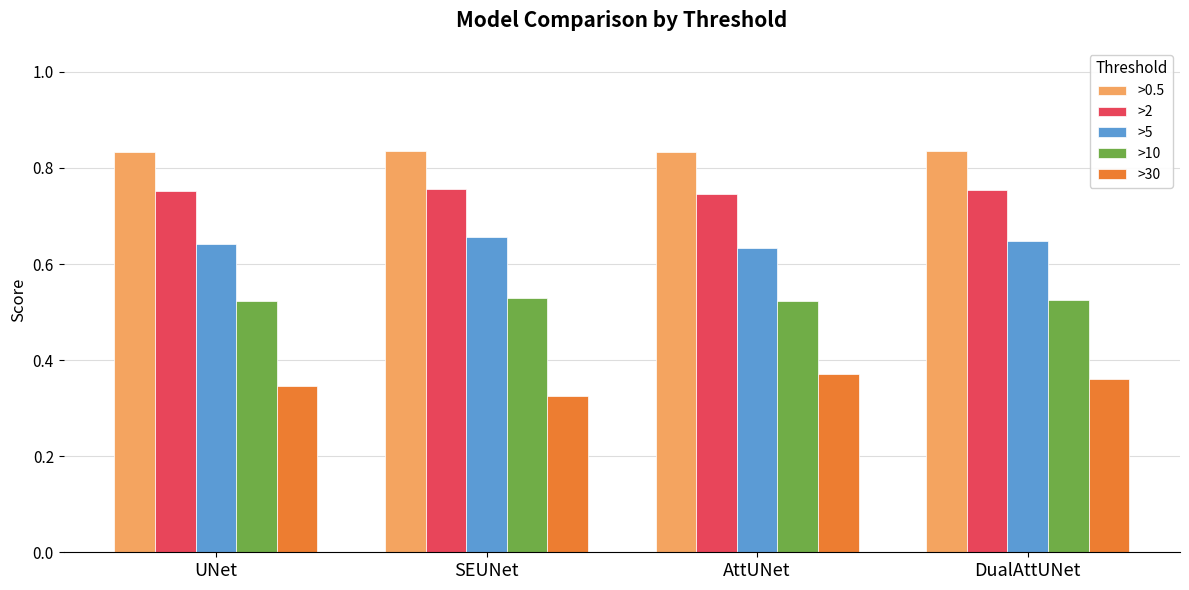

Is the value of >30 at DualAttUNet greater than the value of >2 at SEUNet?

No